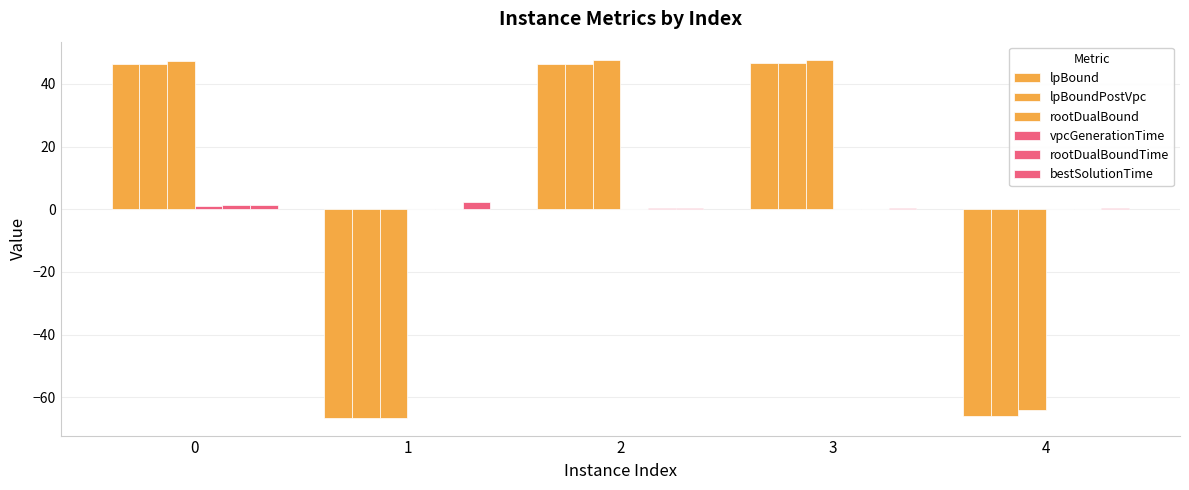

The lpBoundPostVpc series shows -88.3 at 4. True or false?

False